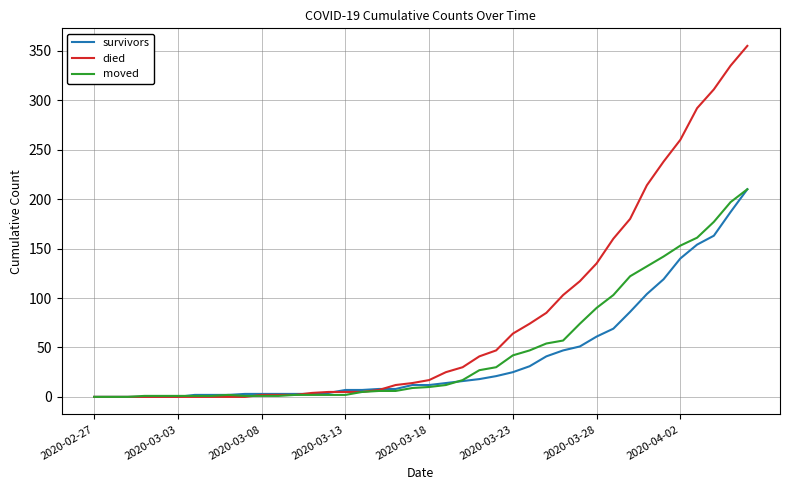

Which series has the largest total across all categories?

died